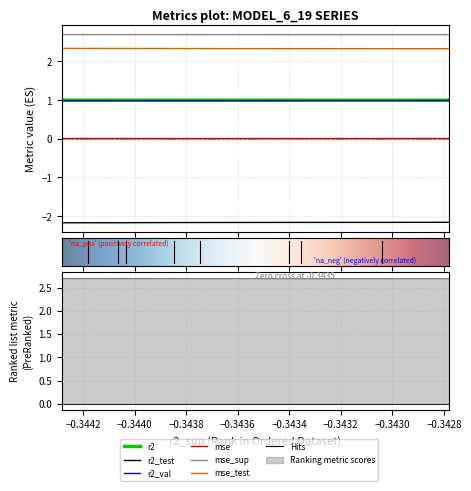

What is the sum of the mse_sup values at model_6_19_1 and model_6_19_5?

5.4